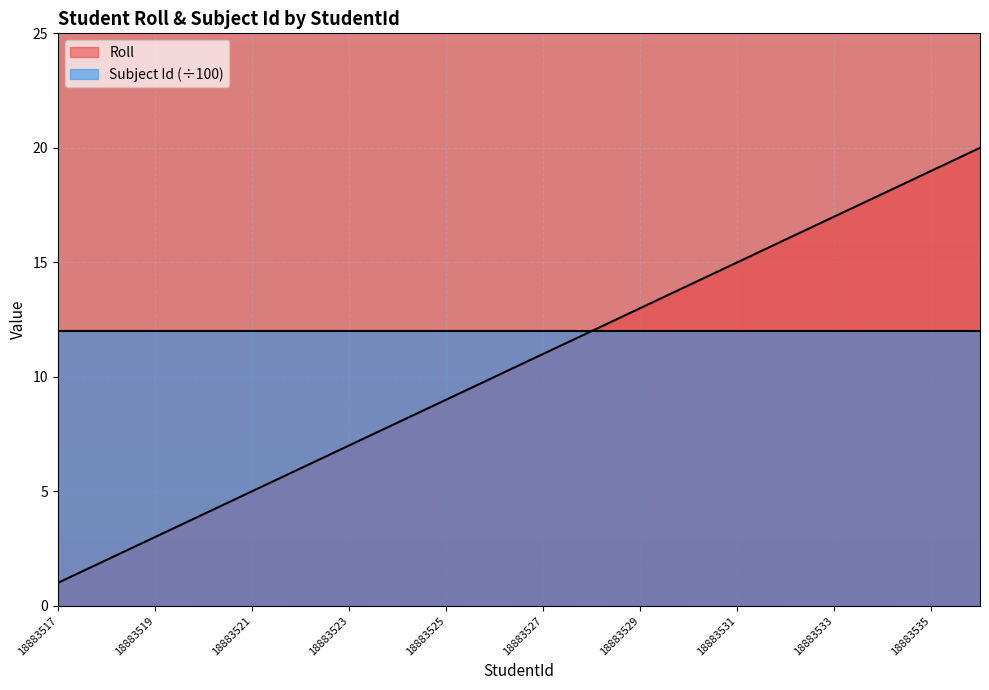

What is the ratio of the value at 18883530 to the value at 18883531?

0.9